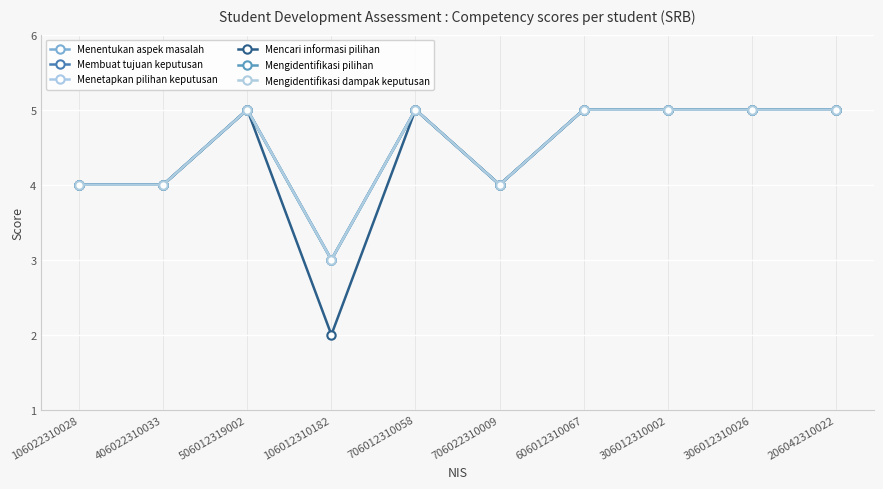

Is this an area chart (filled region under the line)?

No